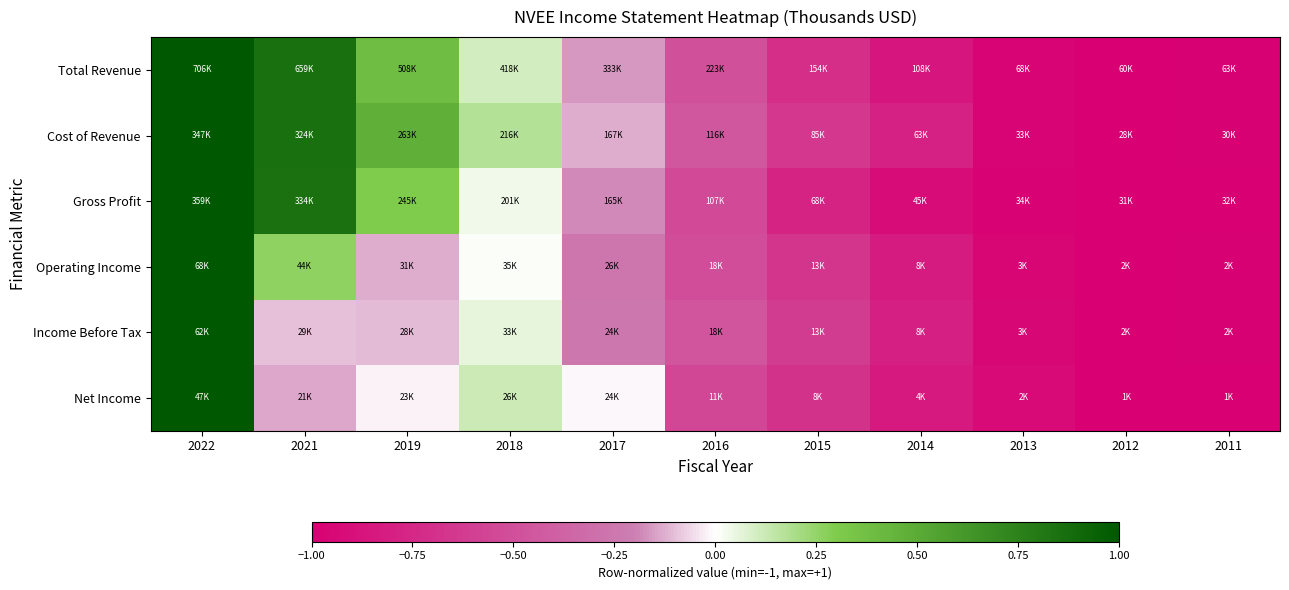

Which series has the widest spread of values?

Total Revenue